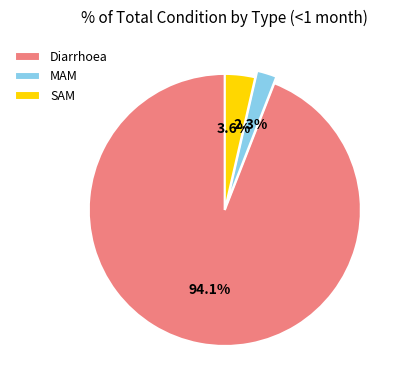

True or false: Diarrhoea accounts for 94% of the total.

True